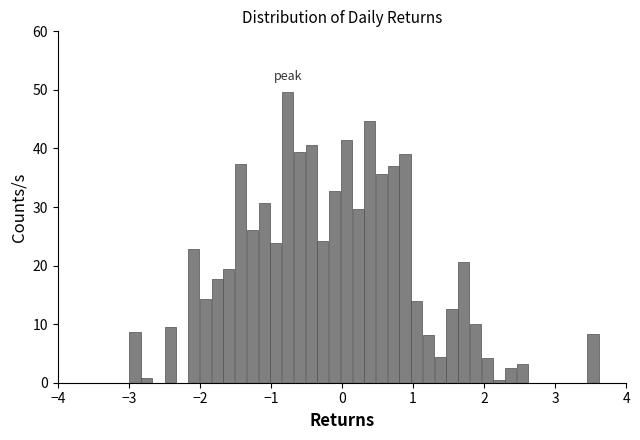

Read against the x-axis, roughly where is the centre of the tallest bar?

-0.8